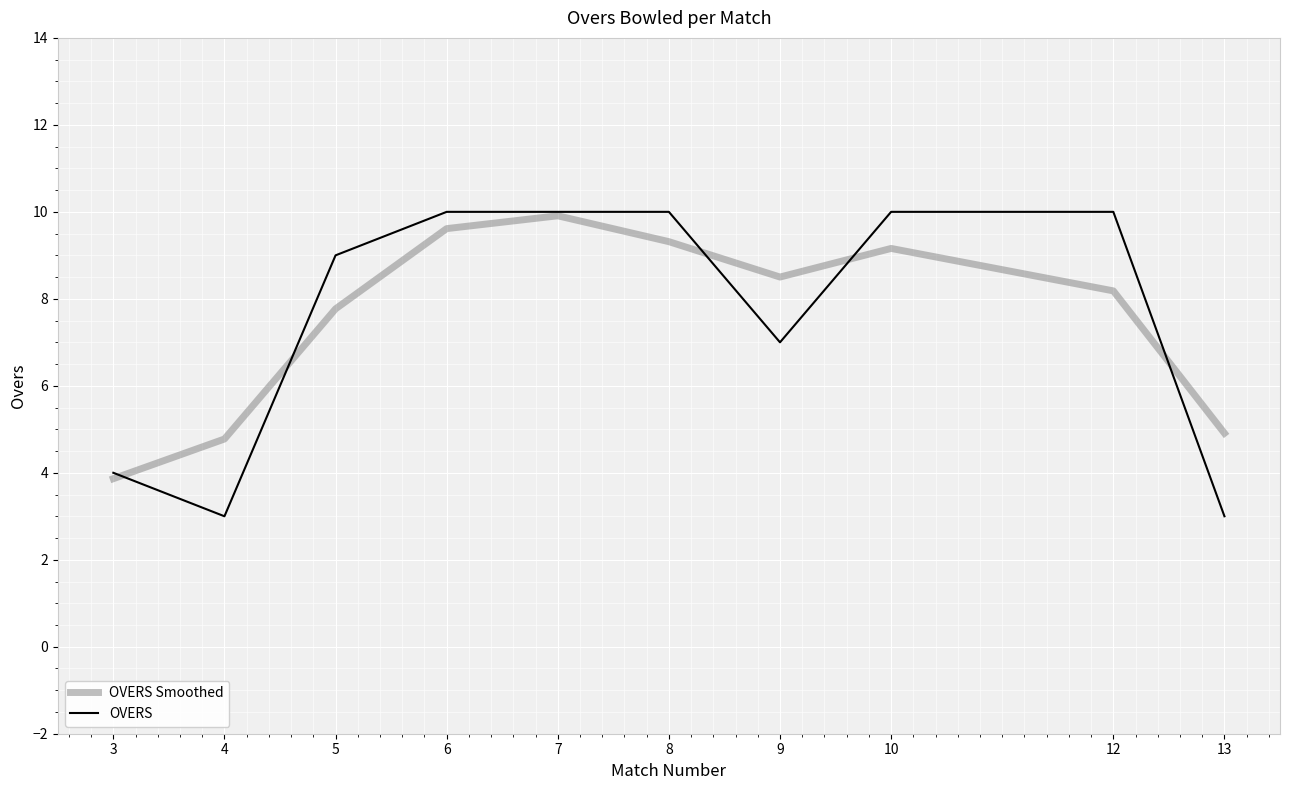

How many lines are shown in the chart?

2